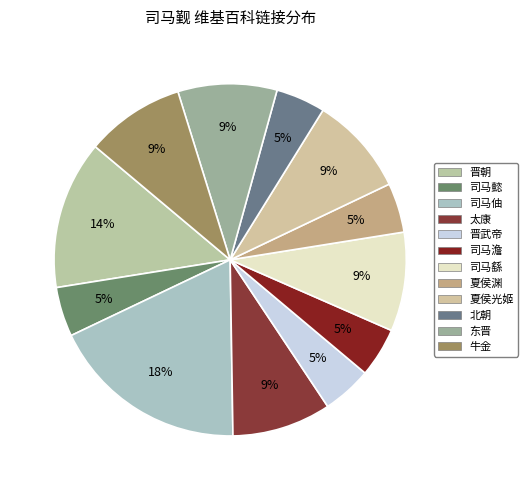

How many segments does this pie chart have?

12